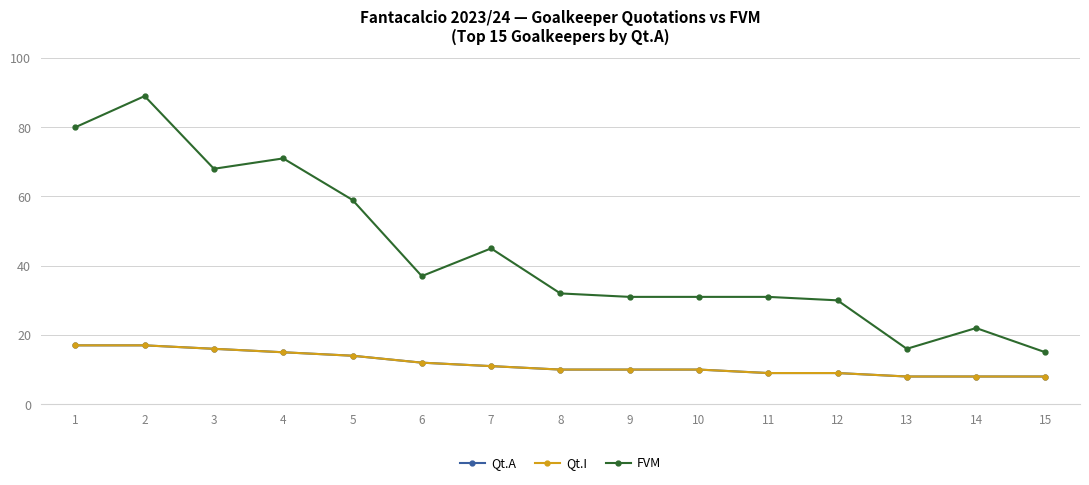

Is this an area chart (filled region under the line)?

No